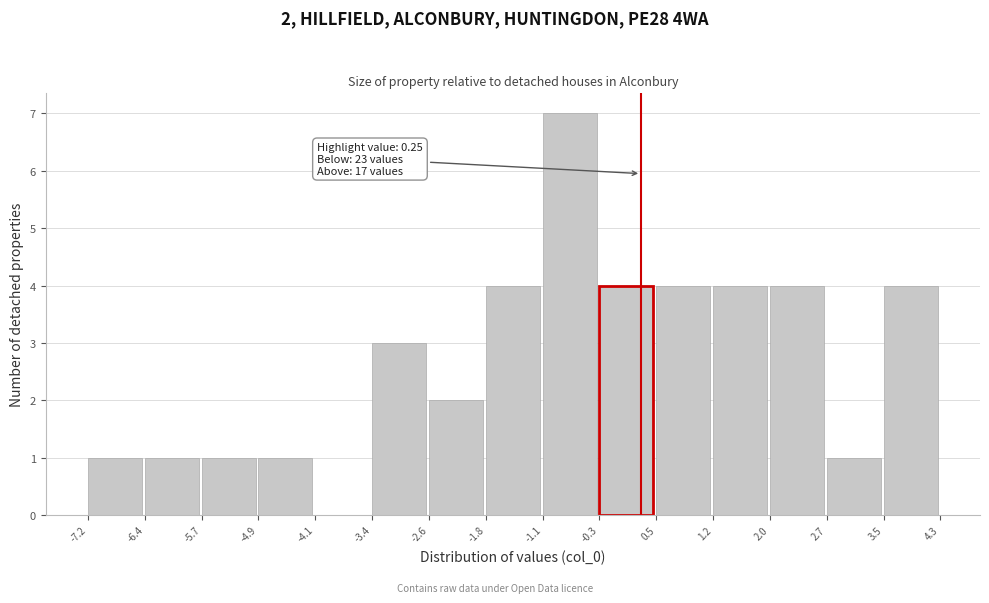

Which range on the x-axis has the tallest bar?

-1.1 to -0.3